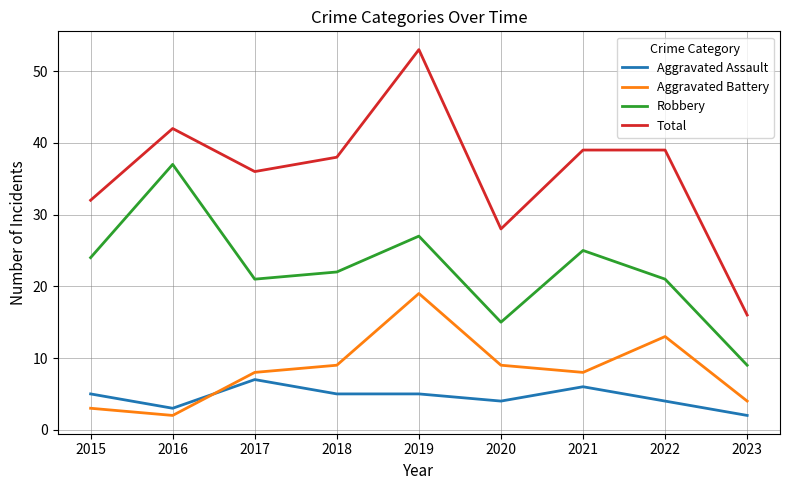

Is it true that Total equals 53 at 2019?

True